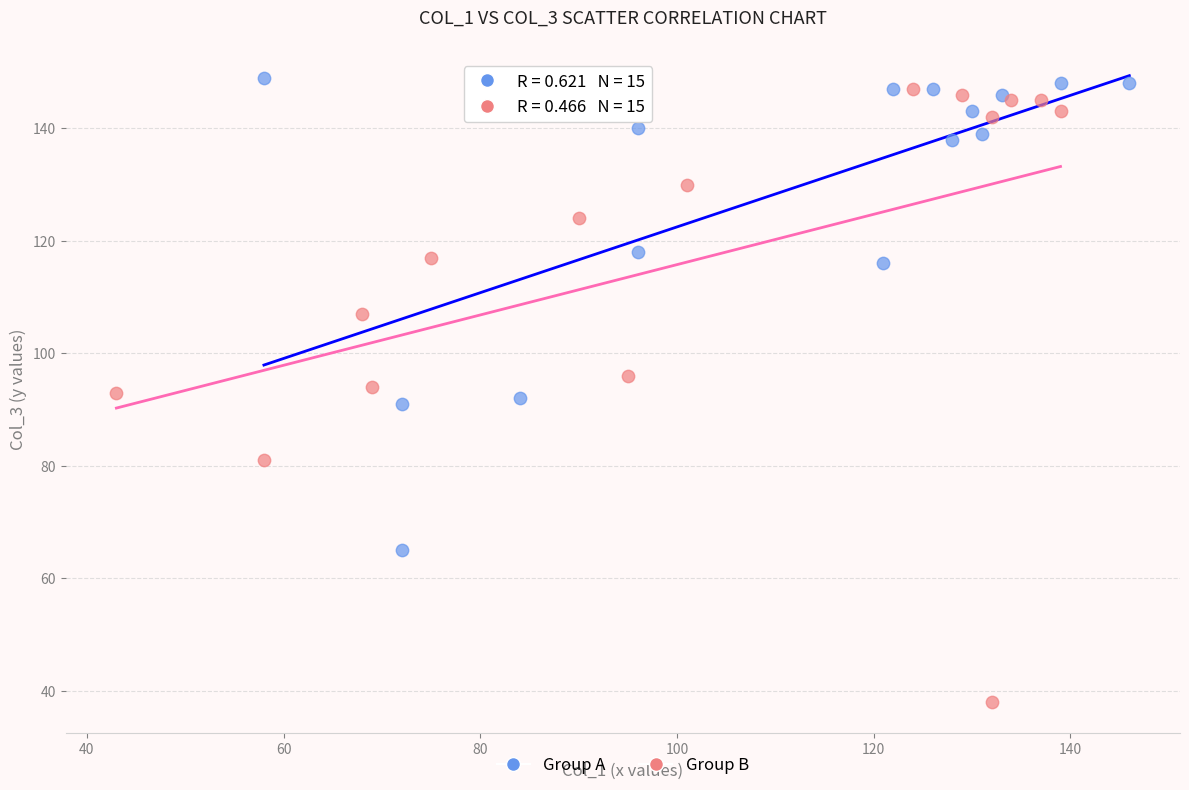

Which series reaches the minimum Y coordinate?

Group B